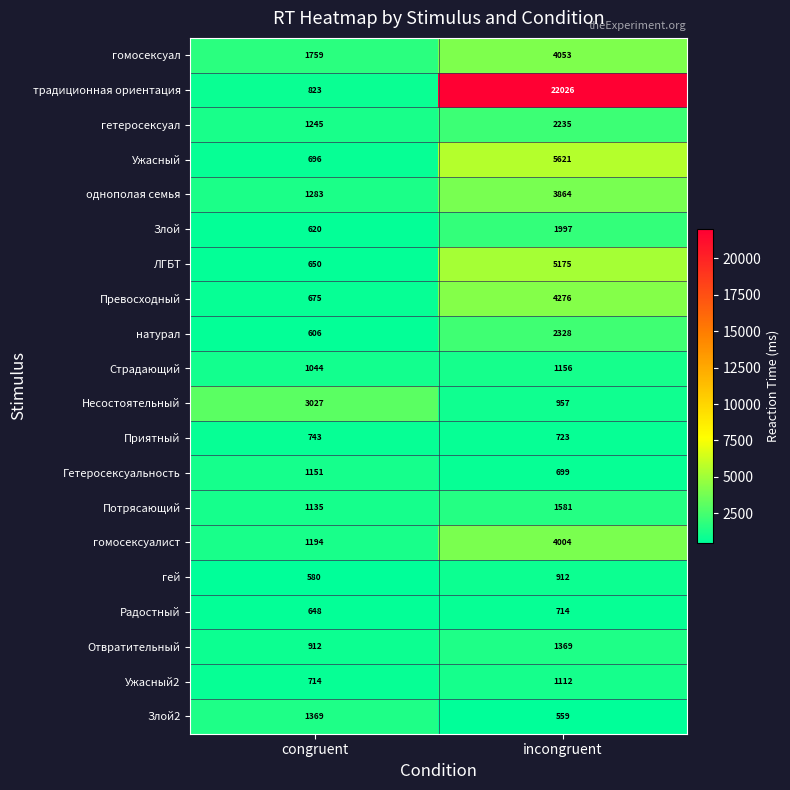

Which series changed the most between congruent and incongruent?

традиционная ориентация